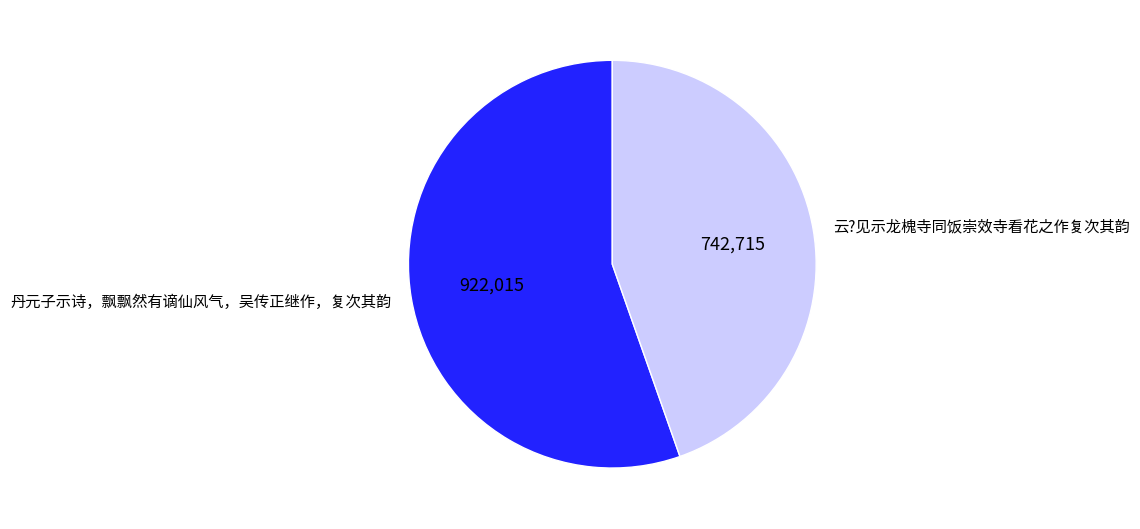

What is the ratio of the value at 云?见示龙槐寺同饭崇效寺看花之作复次其韵 to the value at 丹元子示诗，飘飘然有谪仙风气，吴传正继作，复次其韵?

0.8